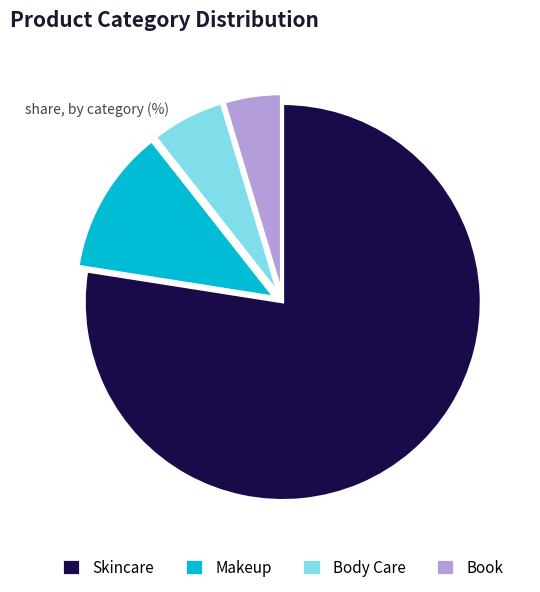

Approximately how many times larger is the value at Skincare compared to Body Care?

13.0